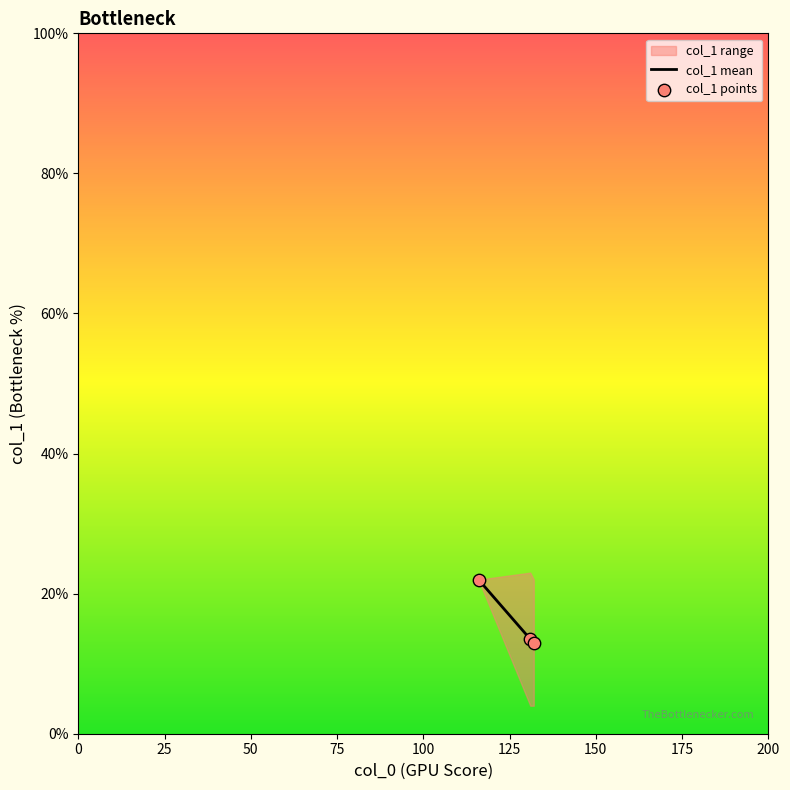

What is the minimum value for col_1 mean?

13.0